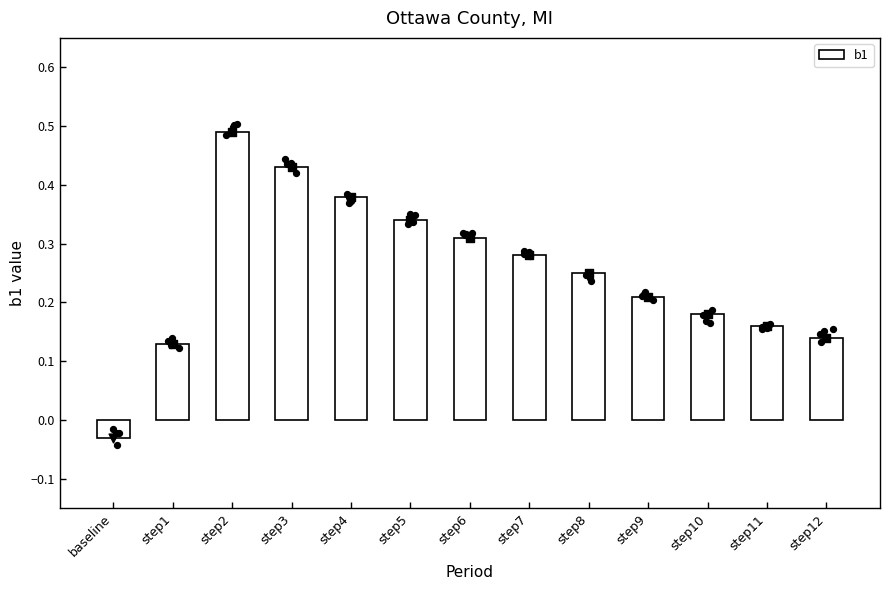

Which has a higher value, step7 or baseline?

step7